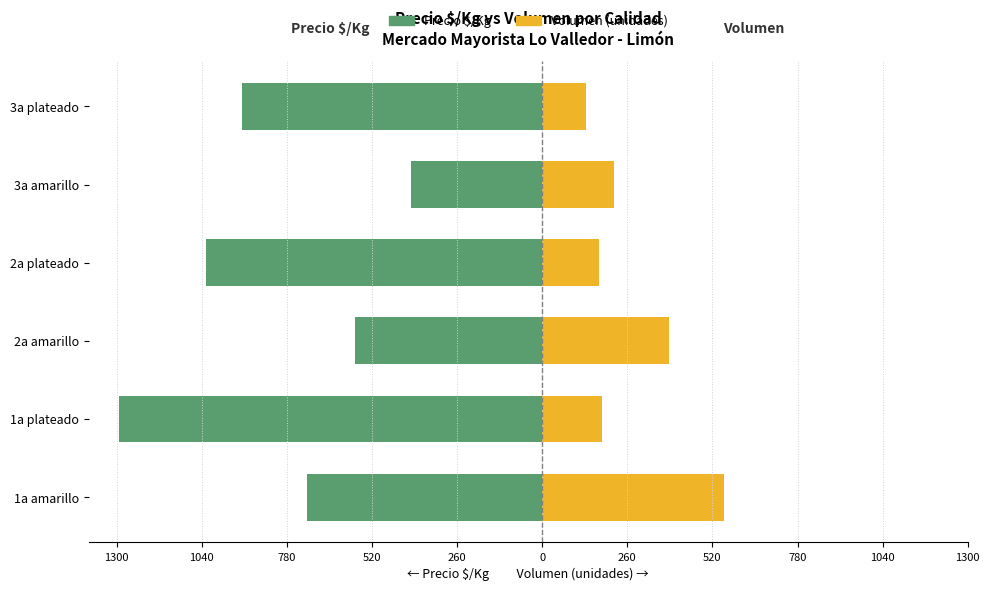

The Precio $/Kg series shows -1519 at 3a plateado. True or false?

False